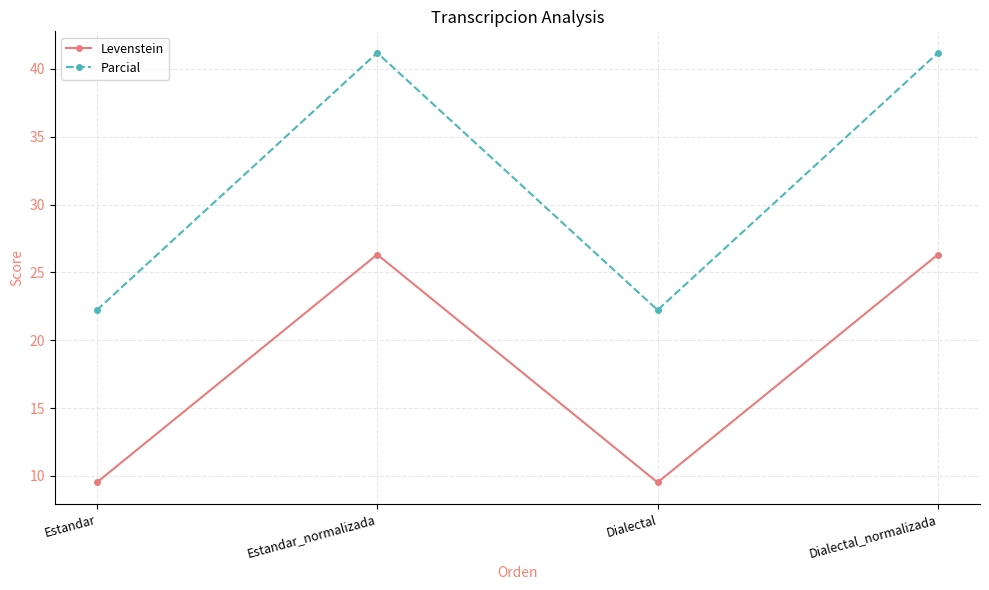

In Levenstein, how many points are lower than both neighbors (excluding endpoints)?

1